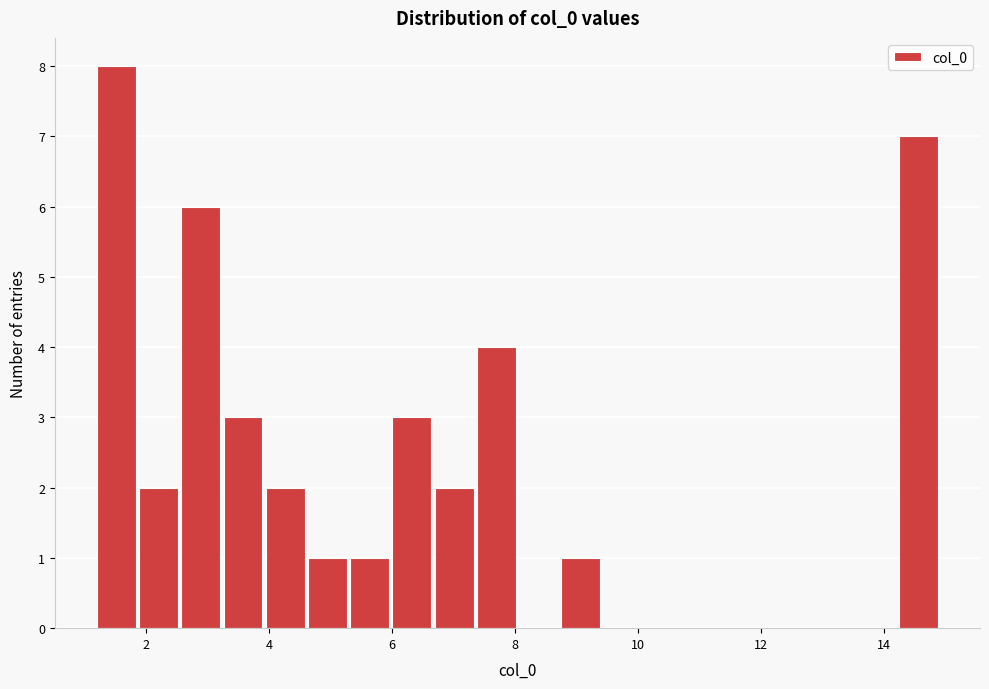

Read against the x-axis, roughly where is the centre of the tallest bar?

1.6